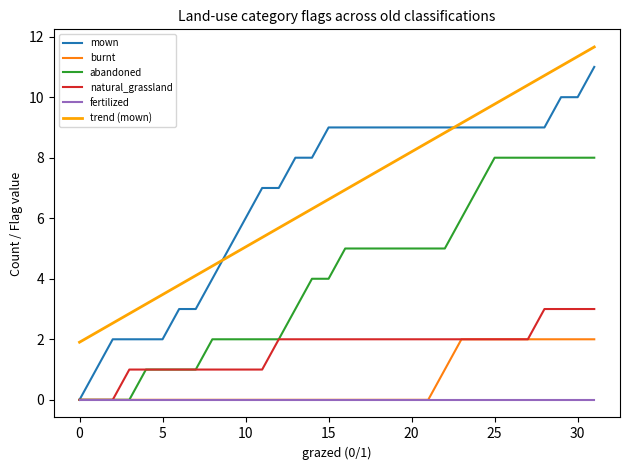

Which series has the widest spread of values?

mown